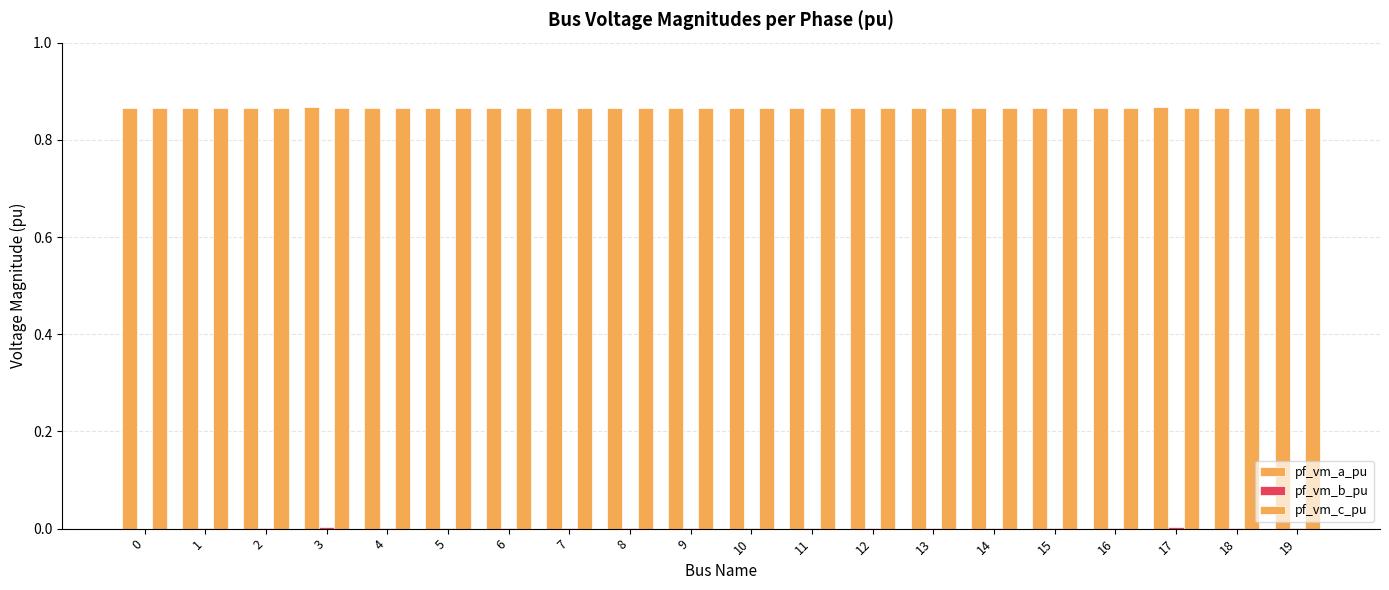

Count the number of categories in the chart.

20